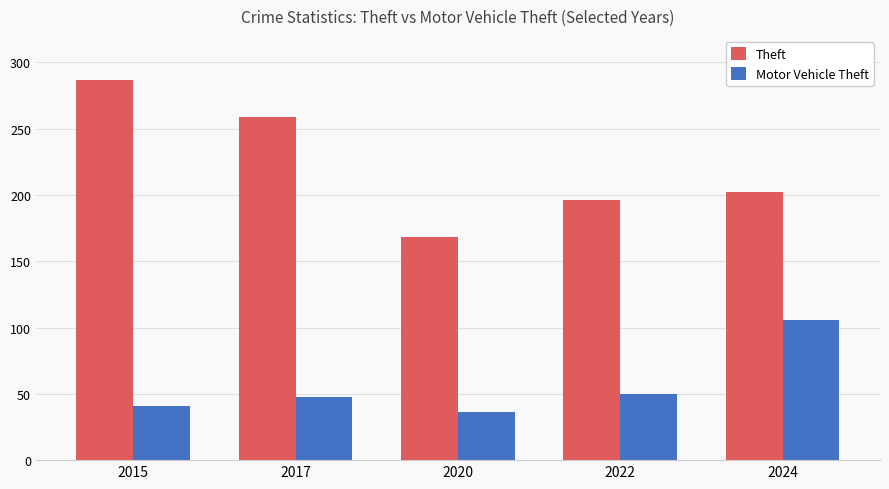

Which series changed the most between 2015 and 2022?

Theft